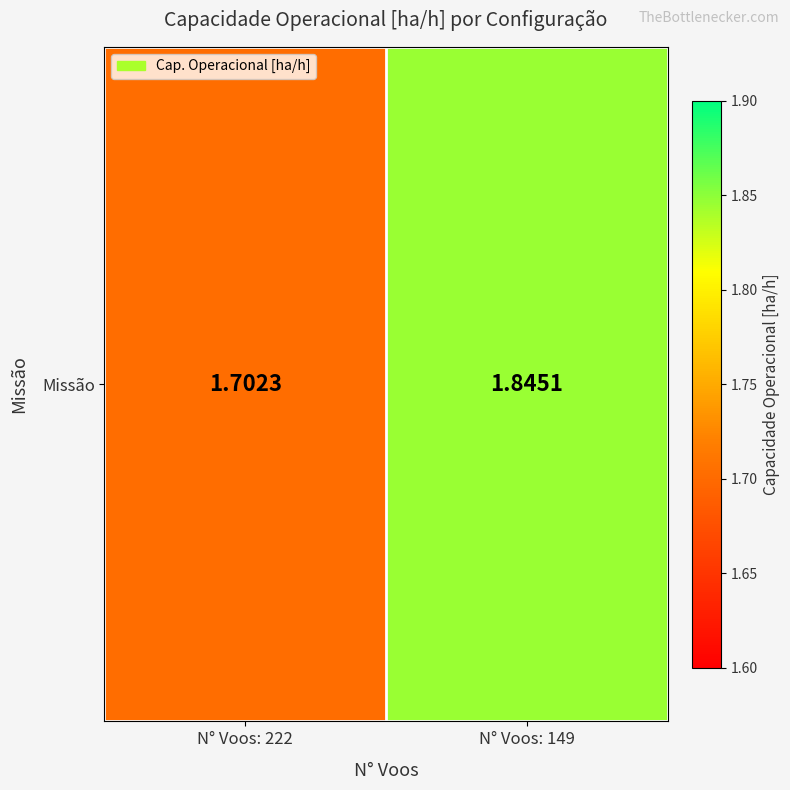

What is the ratio of the value at N° Voos: 149 to the value at N° Voos: 222?

1.1